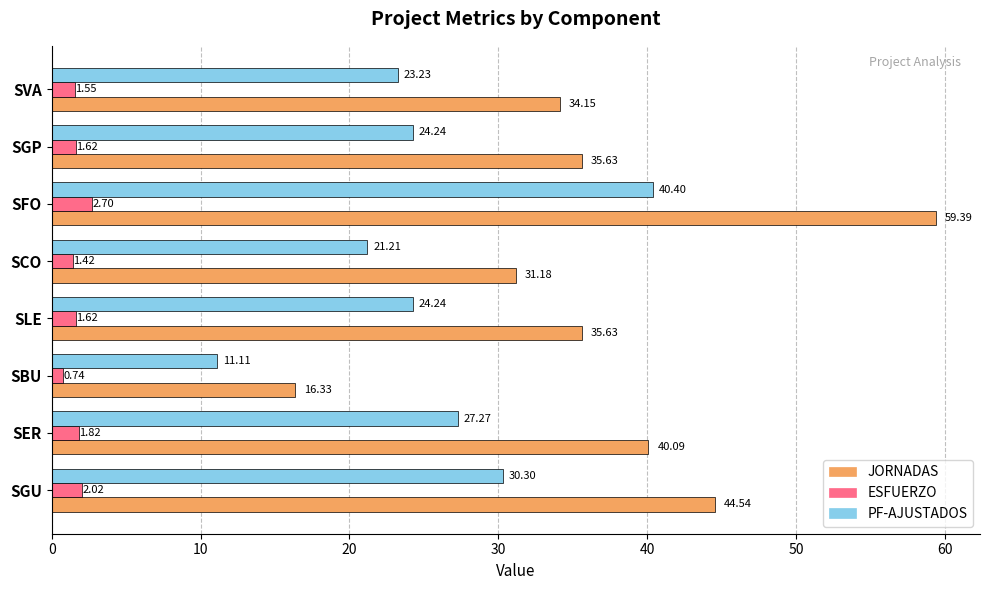

What is the difference between the maximum and minimum values in the PF-AJUSTADOS series?

29.3